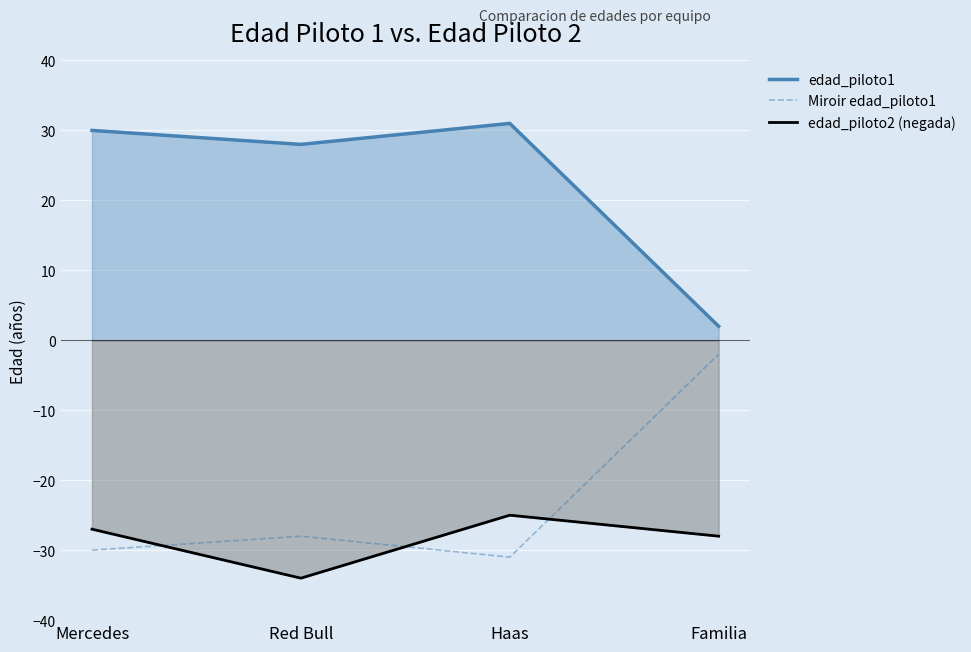

What is the label of the 3rd point from the right?

Red Bull